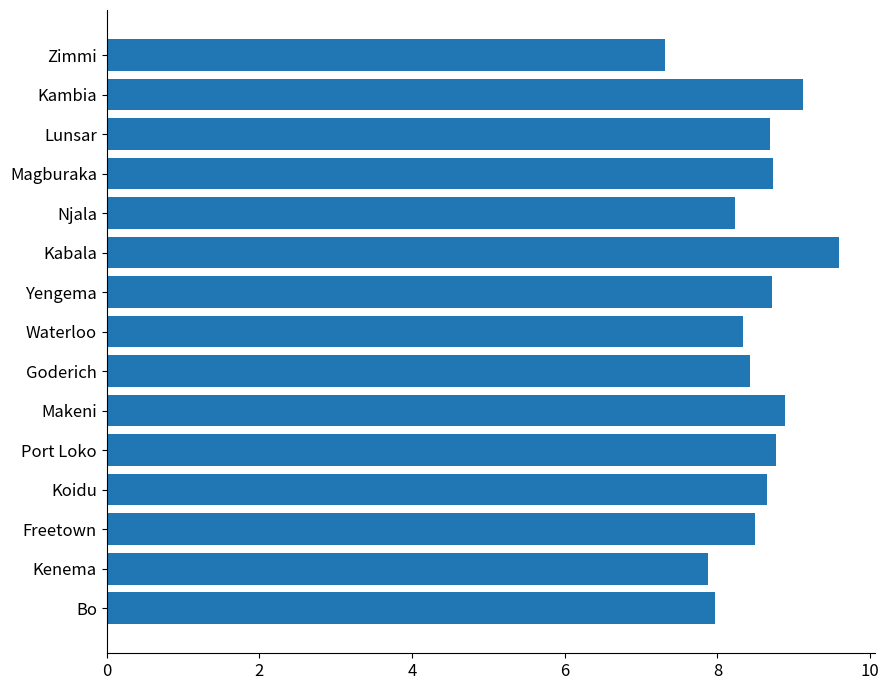

Between Yengema and Freetown, which is larger?

Yengema